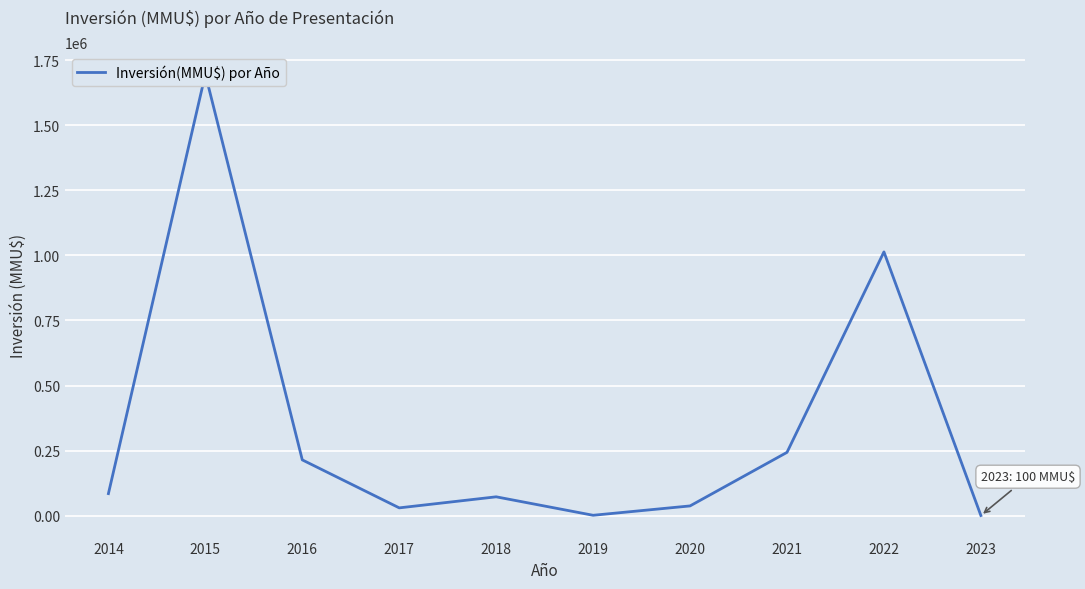

What is the value of the 3rd point from the left?

214000